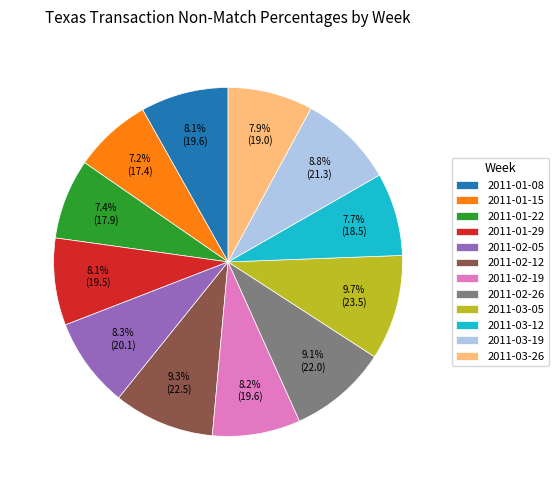

To the nearest percent, what percentage of the pie is 2011-02-19?

8%